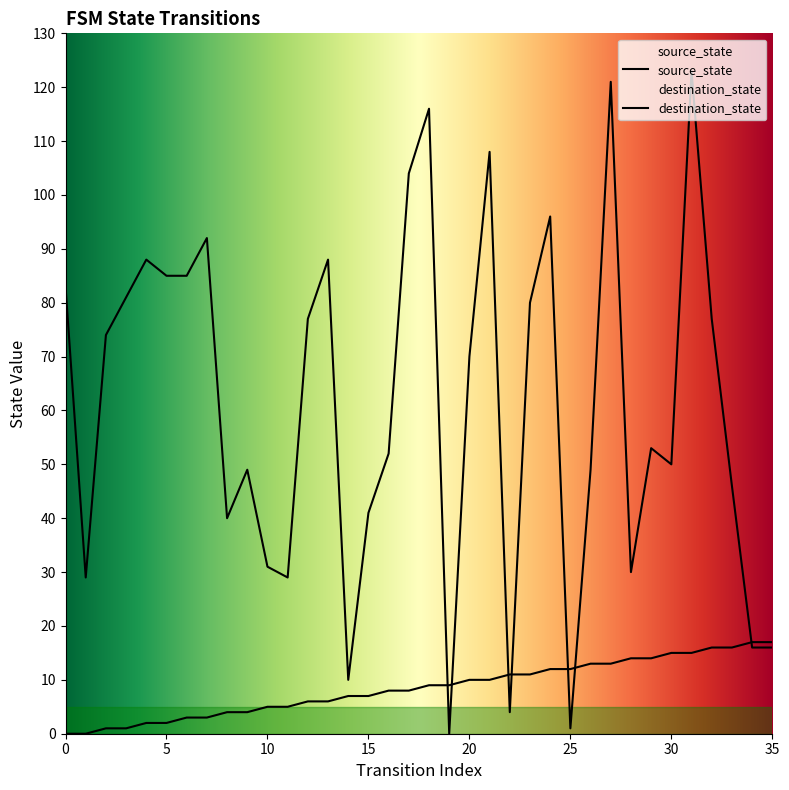

Reading left to right, extract all data points from this chart.

source_state: 0	0	1	1	2	2	3	3	4	4	5	5	6	6	7	7	8	8	9	9	10	10	11	11	12	12	13	13	14	14	15	15	16	16	17	17
destination_state: 83	29	74	81	88	85	85	92	40	49	31	29	77	88	10	41	52	104	116	0	70	108	4	80	96	1	49	121	30	53	50	123	77	46	16	16